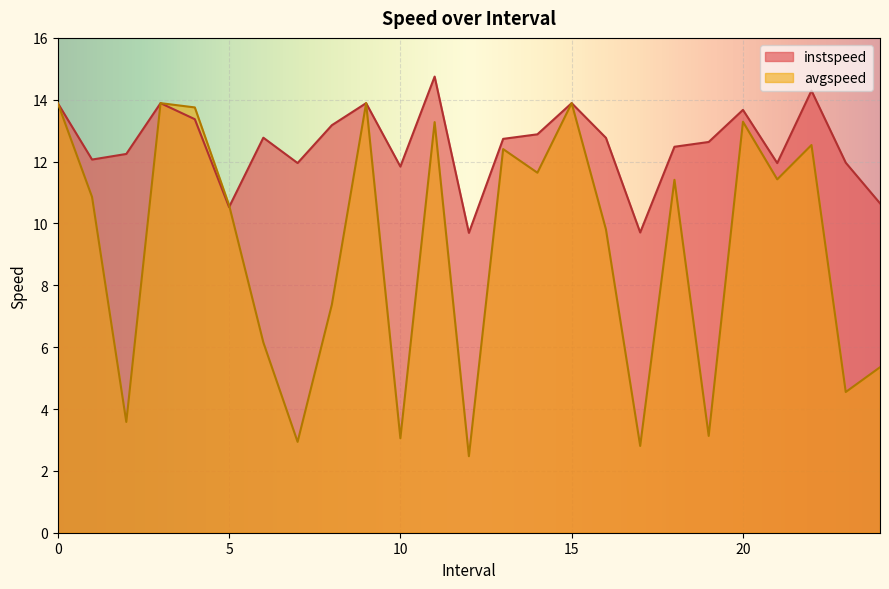

Where is the first local maximum for avgspeed?

3